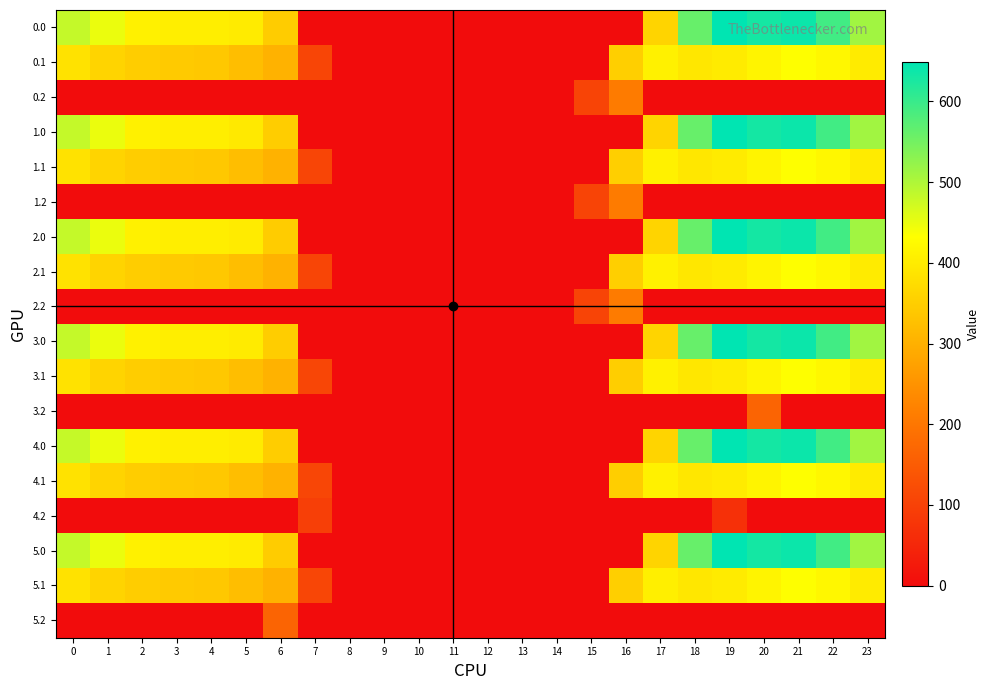

Reading left to right, list all the values displayed in this chart.

0.0: 0=482.0	1=449.5	2=410.3	3=404.4	4=404.9	5=397.9	6=346.5	7=0.0	8=0.0	9=0.0	10=0.0	11=0.0	12=0.0	13=0.0	14=0.0	15=0.0	16=0.0	17=361.0	18=561.0	19=648.8	20=629.9	21=638.4	22=592.3	23=511.3
0.1: 0=384.6	1=361.1	2=347.9	3=342.7	4=339.6	5=322.6	6=301.8	7=107.4	8=0.0	9=0.0	10=0.0	11=0.0	12=0.0	13=0.0	14=0.0	15=0.0	16=352.2	17=408.2	18=392.7	19=400.0	20=414.5	21=432.4	22=419.9	23=399.4
0.2: 0=0.0	1=0.0	2=0.0	3=0.0	4=0.0	5=0.0	6=0.0	7=0.0	8=0.0	9=0.0	10=0.0	11=0.0	12=0.0	13=0.0	14=0.0	15=105.2	16=208.1	17=0.0	18=0.0	19=0.0	20=0.0	21=0.0	22=0.0	23=0.0
1.0: 0=482.0	1=449.5	2=410.3	3=404.4	4=404.9	5=396.5	6=347.9	7=0.0	8=0.0	9=0.0	10=0.0	11=0.0	12=0.0	13=0.0	14=0.0	15=0.0	16=0.0	17=361.0	18=561.0	19=648.8	20=629.9	21=638.4	22=592.3	23=511.3
1.1: 0=384.6	1=361.1	2=347.9	3=342.7	4=339.6	5=322.6	6=301.8	7=107.4	8=0.0	9=0.0	10=0.0	11=0.0	12=0.0	13=0.0	14=0.0	15=0.0	16=352.2	17=408.2	18=392.7	19=400.0	20=414.5	21=432.4	22=419.9	23=399.4
1.2: 0=0.0	1=0.0	2=0.0	3=0.0	4=0.0	5=0.0	6=0.0	7=0.0	8=0.0	9=0.0	10=0.0	11=0.0	12=0.0	13=0.0	14=0.0	15=105.2	16=208.1	17=0.0	18=0.0	19=0.0	20=0.0	21=0.0	22=0.0	23=0.0
2.0: 0=482.0	1=449.5	2=410.3	3=404.4	4=404.9	5=397.9	6=346.5	7=0.0	8=0.0	9=0.0	10=0.0	11=0.0	12=0.0	13=0.0	14=0.0	15=0.0	16=0.0	17=361.0	18=561.0	19=648.8	20=629.9	21=638.4	22=592.3	23=511.3
2.1: 0=384.6	1=361.1	2=347.9	3=342.7	4=339.6	5=322.6	6=301.8	7=107.4	8=0.0	9=0.0	10=0.0	11=0.0	12=0.0	13=0.0	14=0.0	15=0.0	16=352.2	17=408.2	18=392.7	19=400.0	20=414.5	21=432.4	22=419.9	23=399.4
2.2: 0=0.0	1=0.0	2=0.0	3=0.0	4=0.0	5=0.0	6=0.0	7=0.0	8=0.0	9=0.0	10=0.0	11=0.0	12=0.0	13=0.0	14=0.0	15=105.2	16=208.1	17=0.0	18=0.0	19=0.0	20=0.0	21=0.0	22=0.0	23=0.0
3.0: 0=482.0	1=449.5	2=410.3	3=404.4	4=403.5	5=397.9	6=347.9	7=0.0	8=0.0	9=0.0	10=0.0	11=0.0	12=0.0	13=0.0	14=0.0	15=0.0	16=0.0	17=361.0	18=561.0	19=648.8	20=629.9	21=638.4	22=592.3	23=511.3
3.1: 0=384.6	1=361.1	2=347.9	3=342.7	4=339.6	5=322.6	6=301.8	7=108.9	8=0.0	9=0.0	10=0.0	11=0.0	12=0.0	13=0.0	14=0.0	15=0.0	16=350.6	17=408.2	18=392.7	19=400.0	20=414.5	21=432.4	22=419.9	23=399.4
3.2: 0=0.0	1=0.0	2=0.0	3=0.0	4=0.0	5=0.0	6=0.0	7=0.0	8=0.0	9=0.0	10=0.0	11=0.0	12=0.0	13=0.0	14=0.0	15=0.0	16=0.0	17=0.0	18=0.0	19=0.0	20=165.2	21=0.0	22=0.0	23=0.0
4.0: 0=480.6	1=449.5	2=410.3	3=404.4	4=404.9	5=397.9	6=347.9	7=0.0	8=0.0	9=0.0	10=0.0	11=0.0	12=0.0	13=0.0	14=0.0	15=0.0	16=0.0	17=361.0	18=561.0	19=648.8	20=629.9	21=638.4	22=592.3	23=511.3
4.1: 0=384.6	1=361.1	2=347.9	3=342.7	4=339.6	5=322.6	6=301.8	7=108.9	8=0.0	9=0.0	10=0.0	11=0.0	12=0.0	13=0.0	14=0.0	15=0.0	16=350.6	17=408.2	18=392.7	19=400.0	20=414.5	21=432.4	22=419.9	23=399.4
4.2: 0=0.0	1=0.0	2=0.0	3=0.0	4=0.0	5=0.0	6=0.0	7=97.4	8=0.0	9=0.0	10=0.0	11=0.0	12=0.0	13=0.0	14=0.0	15=0.0	16=0.0	17=0.0	18=0.0	19=67.8	20=0.0	21=0.0	22=0.0	23=0.0
5.0: 0=482.0	1=449.5	2=410.3	3=404.4	4=404.9	5=397.9	6=346.5	7=0.0	8=0.0	9=0.0	10=0.0	11=0.0	12=0.0	13=0.0	14=0.0	15=0.0	16=0.0	17=361.0	18=561.0	19=648.8	20=629.9	21=638.4	22=592.3	23=511.3
5.1: 0=384.6	1=361.1	2=347.9	3=342.7	4=339.6	5=322.6	6=301.8	7=108.9	8=0.0	9=0.0	10=0.0	11=0.0	12=0.0	13=0.0	14=0.0	15=0.0	16=352.2	17=406.7	18=392.7	19=400.0	20=414.5	21=432.4	22=419.9	23=399.4
5.2: 0=0.0	1=0.0	2=0.0	3=0.0	4=0.0	5=0.0	6=165.2	7=0.0	8=0.0	9=0.0	10=0.0	11=0.0	12=0.0	13=0.0	14=0.0	15=0.0	16=0.0	17=0.0	18=0.0	19=0.0	20=0.0	21=0.0	22=0.0	23=0.0